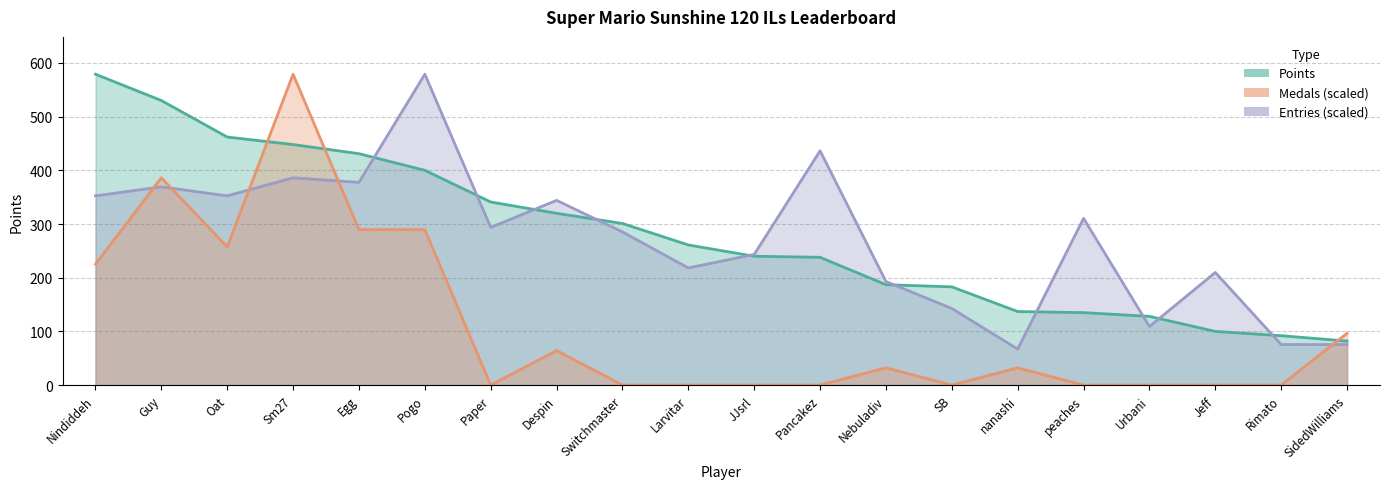

What is the approximate value of Entries at Urbani?

109.1